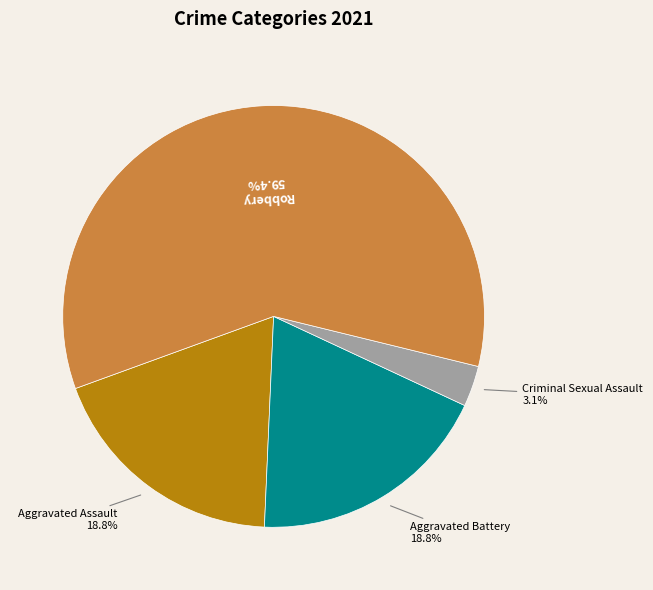

The Robbery slice represents 59% of the pie. True or false?

True